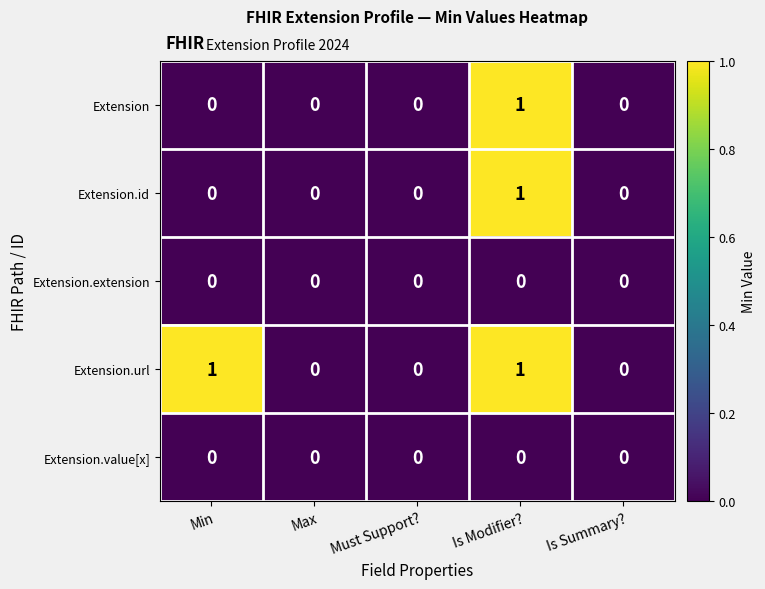

Reading left to right, extract all data points from this chart.

Extension: 0	0	0	1	0
Extension.id: 0	0	0	1	0
Extension.extension: 0	0	0	0	0
Extension.url: 1	0	0	1	0
Extension.value[x]: 0	0	0	0	0